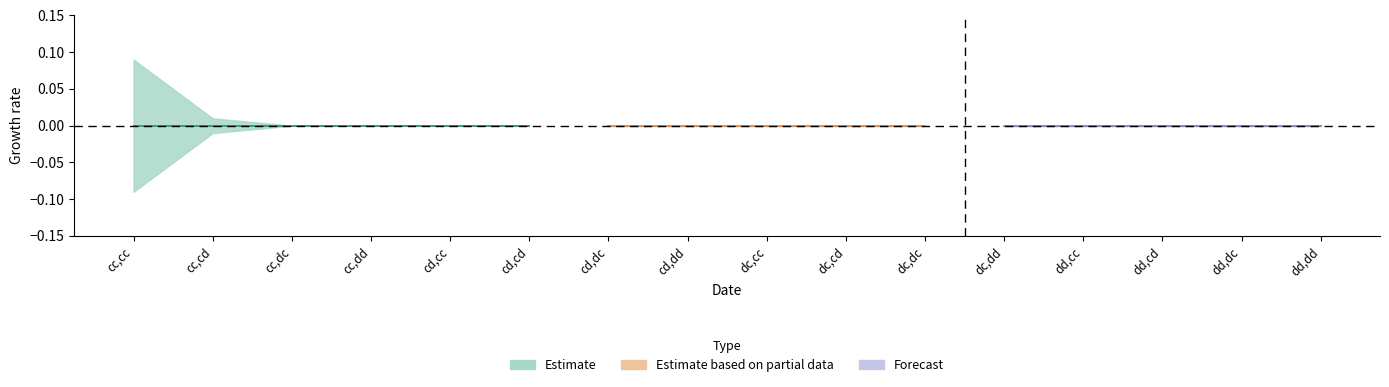

True or false: dd,cd and cc,cd cross at least once.

False